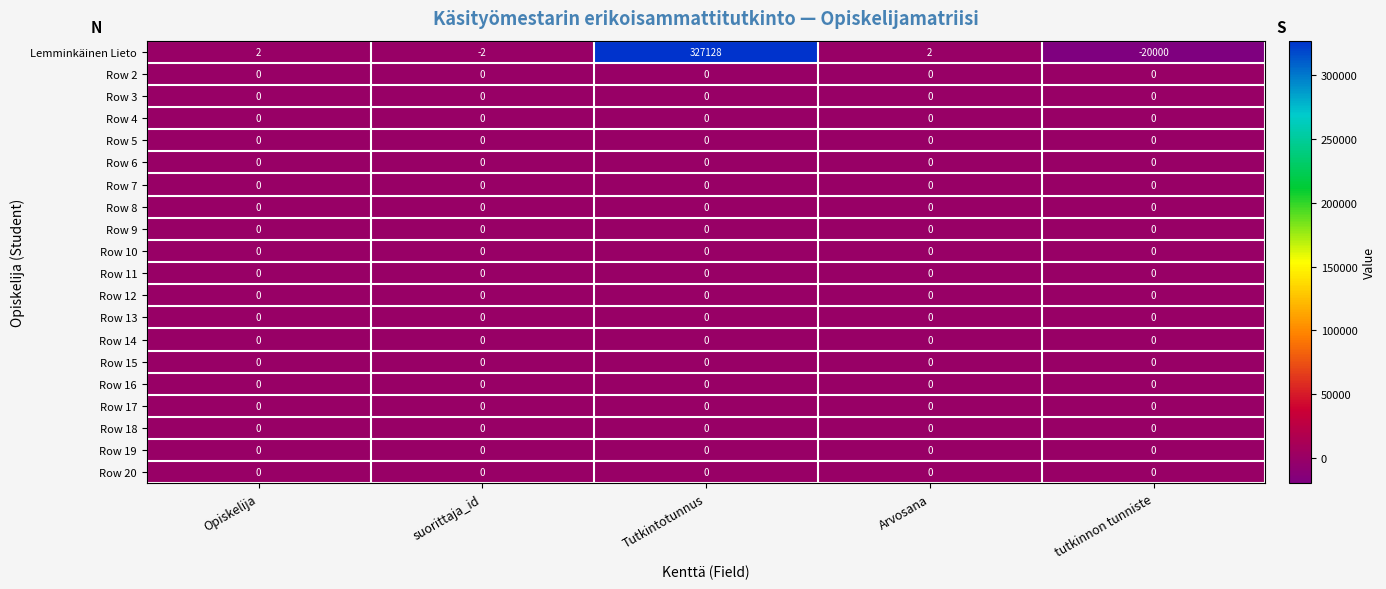

What is the minimum value shown in the chart?

-20000